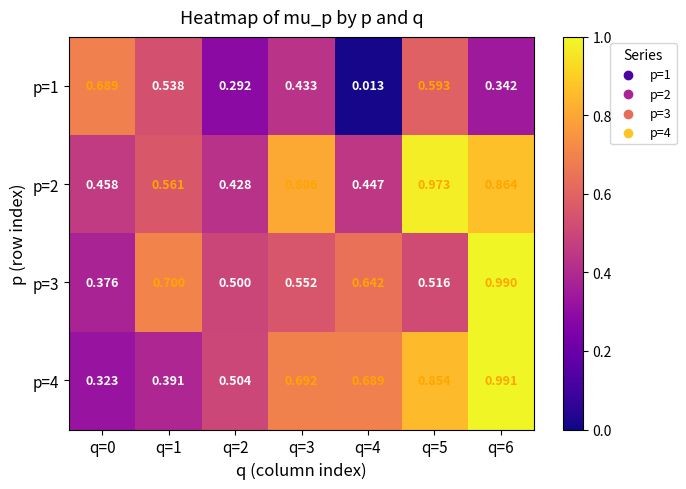

Is the value of p=1 at q=4 greater than the value of p=2 at q=6?

No